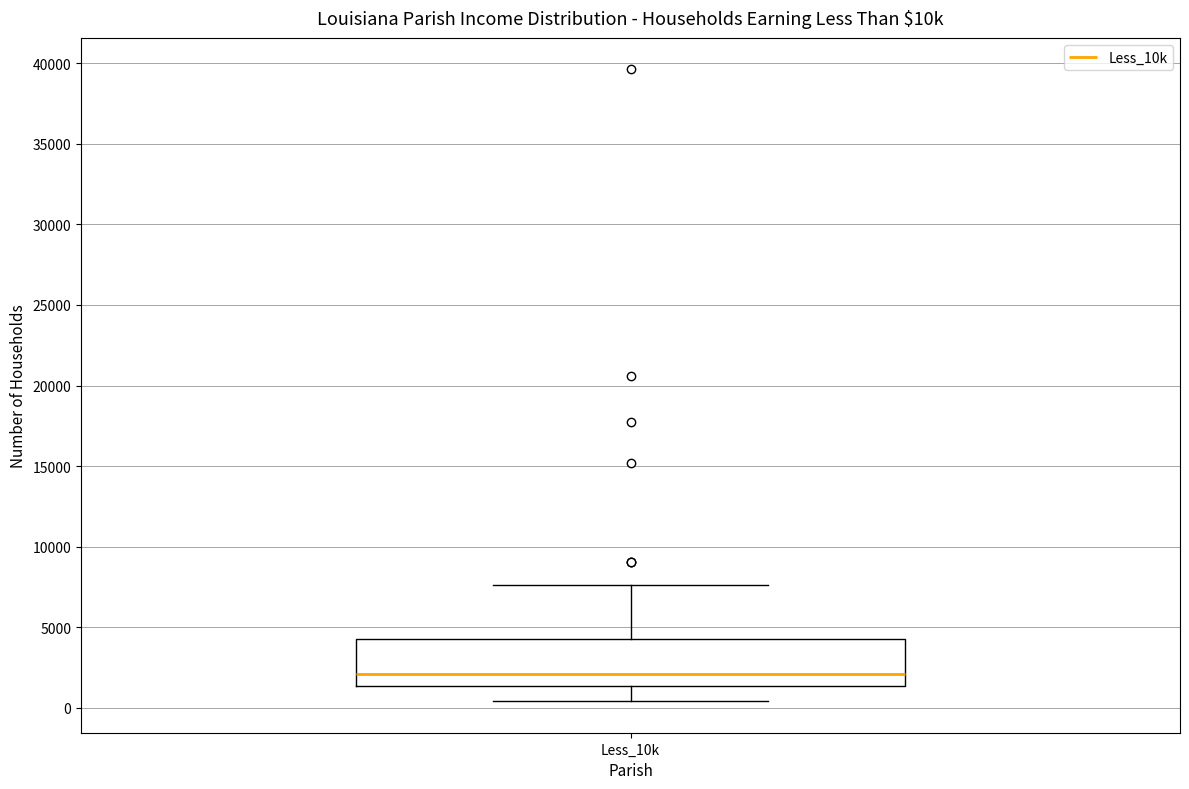

Transcribe this box plot: give where the median line is, the range the box spans, and where the two whiskers end, as read against the y-axis. The values are not printed on the chart, so give them approximately, as read against the axis.

median 2000, box 1500 to 4500, whiskers 500 to 7500